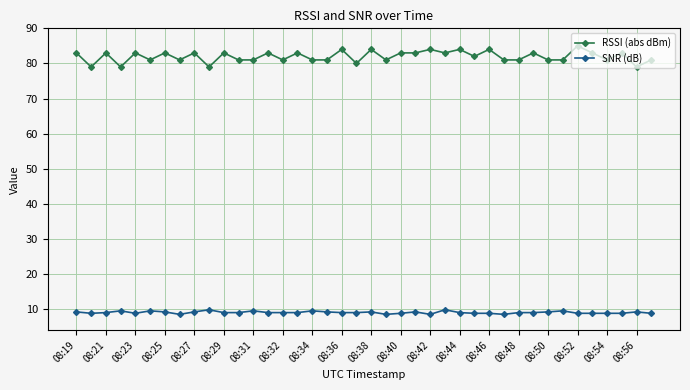

Which series has the largest range (max minus min)?

RSSI (abs dBm)